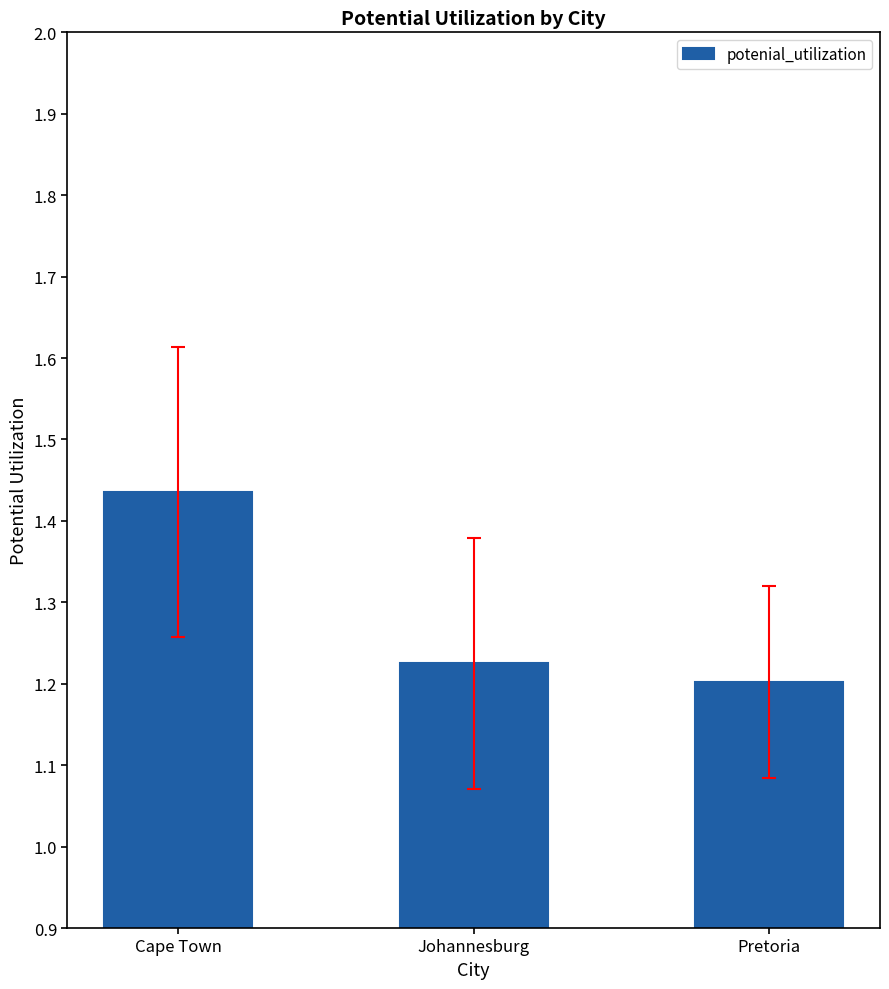

Rank the categories by value from highest to lowest.

Cape Town, Johannesburg, Pretoria